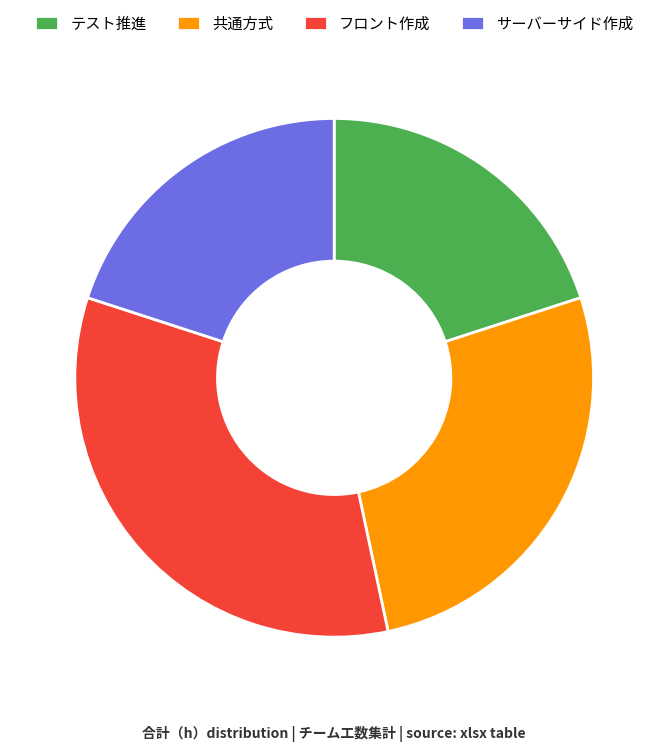

Is the sum of テスト推進 and サーバーサイド作成 greater than half?

No